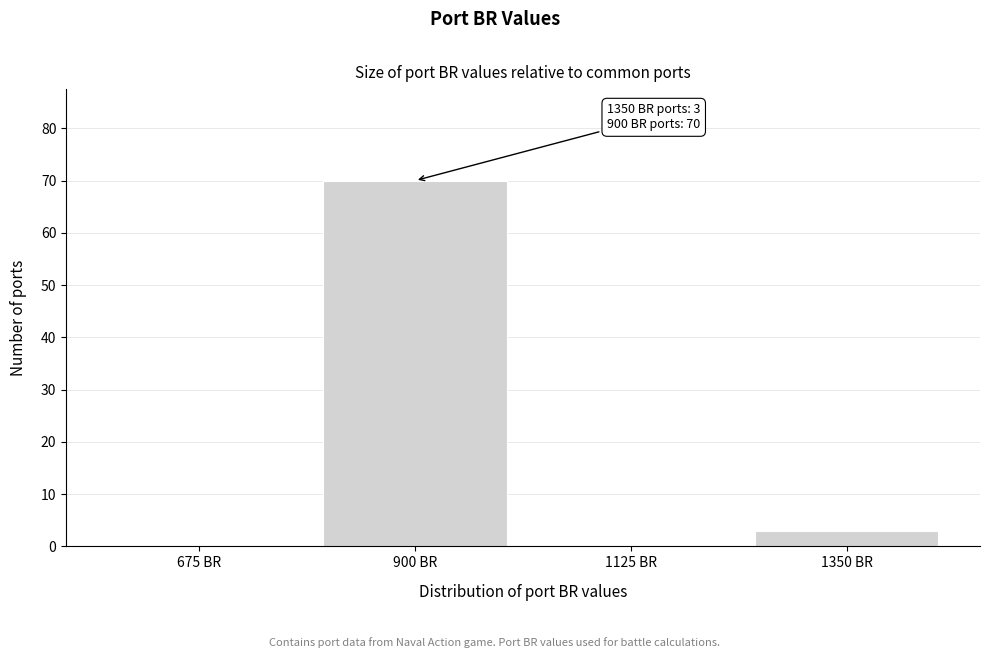

Reading left to right, extract all data points from this chart.

675 BR=0	900 BR=70	1125 BR=0	1350 BR=3